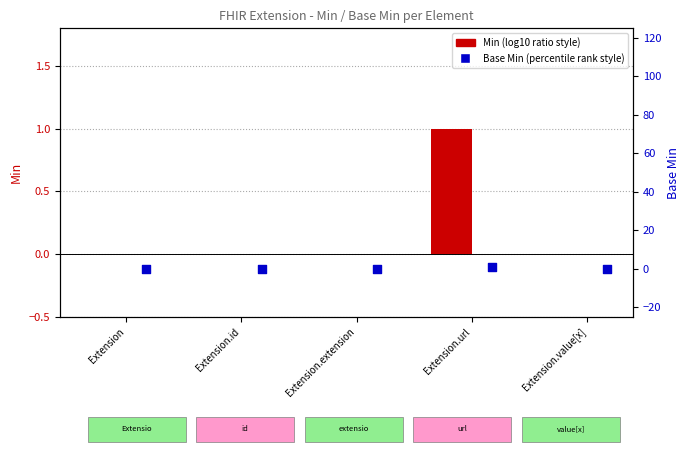

Which series contains the highest Y value?

Min